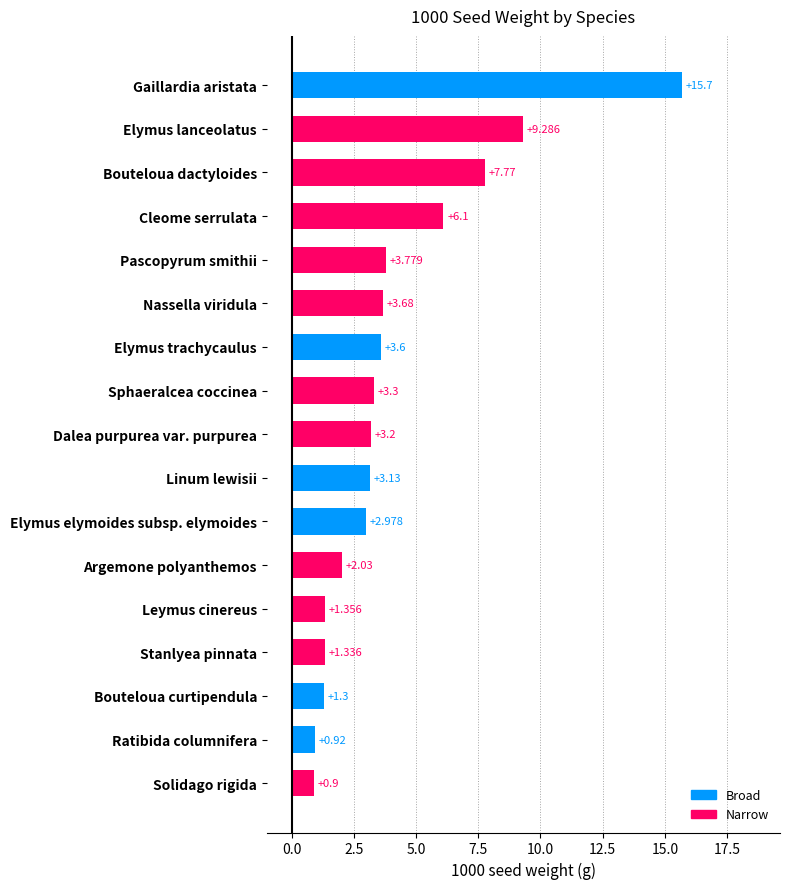

Rank the categories by value from highest to lowest.

Gaillardia aristata, Elymus lanceolatus, Bouteloua dactyloides, Cleome serrulata, Pascopyrum smithii, Nassella viridula, Elymus trachycaulus, Sphaeralcea coccinea, Dalea purpurea var. purpurea, Linum lewisii, Elymus elymoides subsp. elymoides, Argemone polyanthemos, Leymus cinereus, Stanlyea pinnata, Bouteloua curtipendula, Ratibida columnifera, Solidago rigida